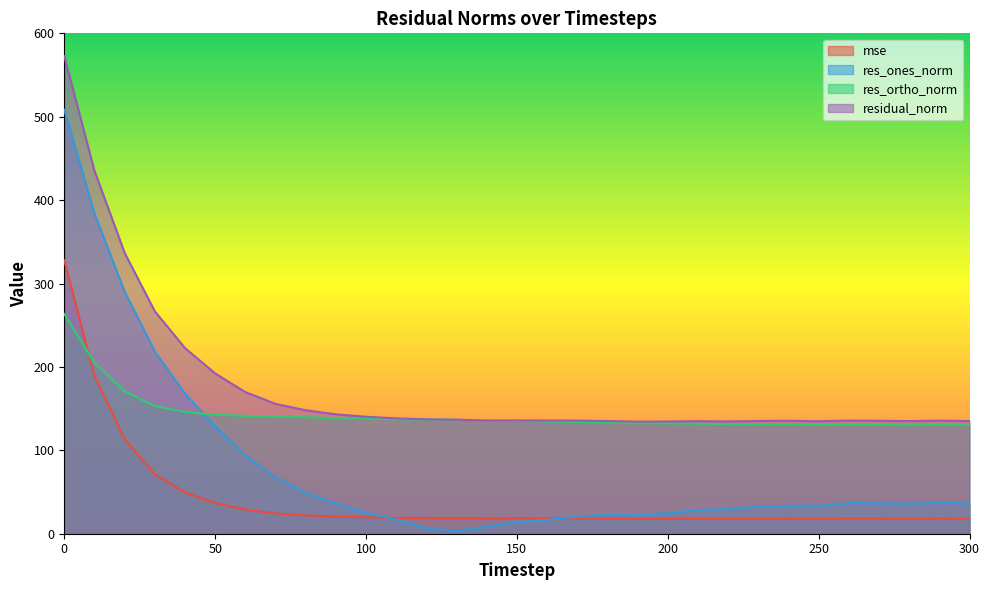

What are all the series names shown in the legend?

mse, res_ones_norm, res_ortho_norm, residual_norm